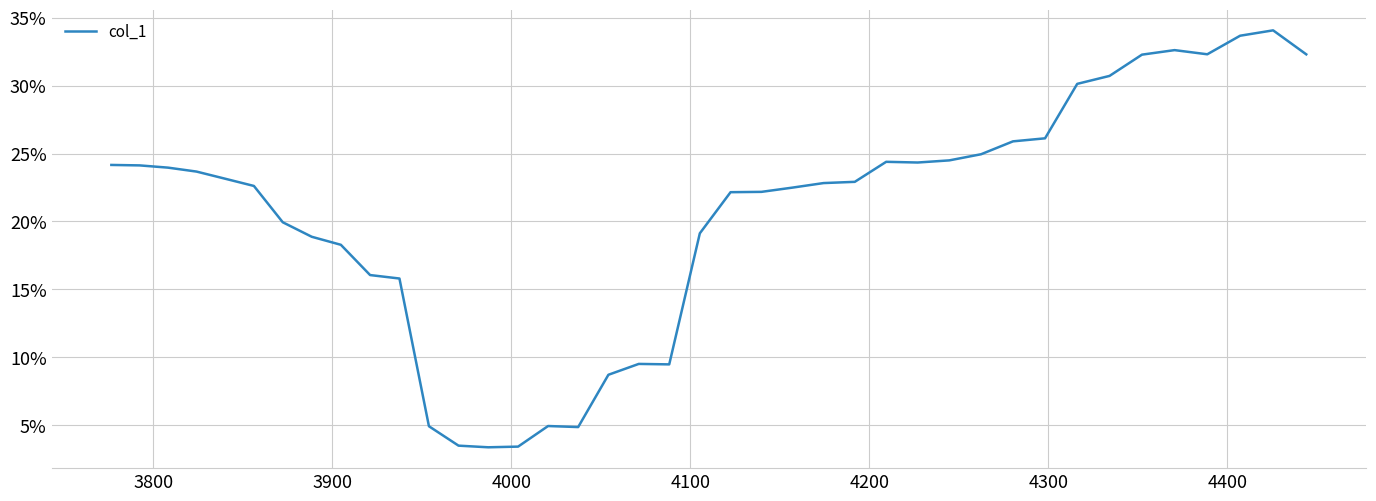

Reading right to left, list all the values displayed in this chart.

0.3	0.3	0.3	0.3	0.3	0.3	0.3	0.3	0.3	0.3	0.2	0.2	0.2	0.2	0.2	0.2	0.2	0.2	0.2	0.2	0.1	0.1	0.1	0.0	0.0	0.0	0.0	0.0	0.0	0.2	0.2	0.2	0.2	0.2	0.2	0.2	0.2	0.2	0.2	0.2